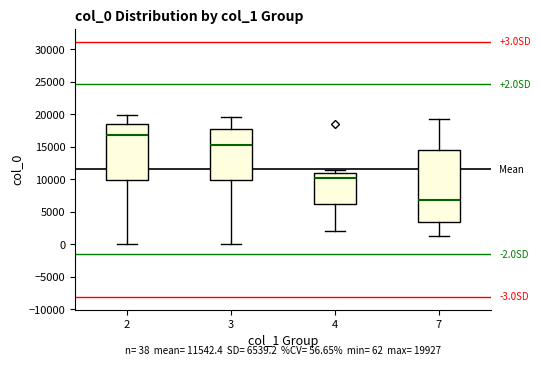

Comparing the boxes themselves (not the whiskers), which one is the tallest?

7